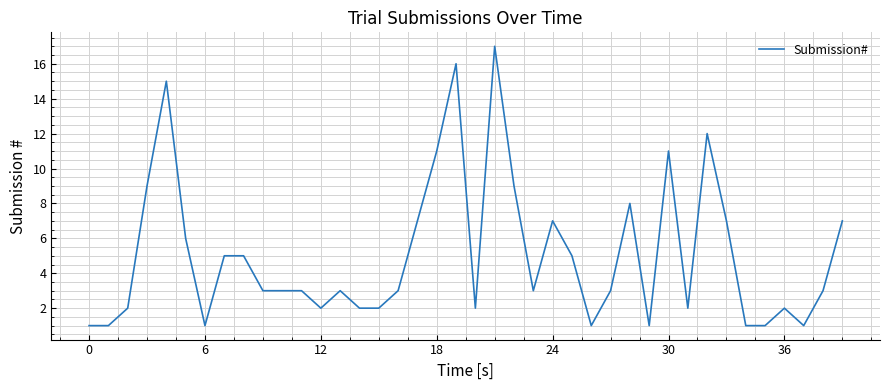

What is the greatest value displayed?

17